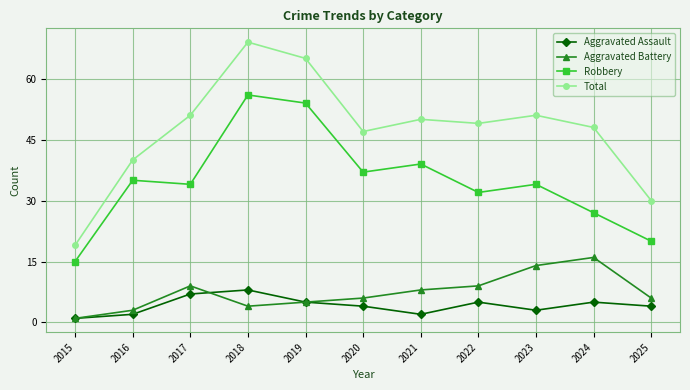

How many lines are shown in the chart?

4